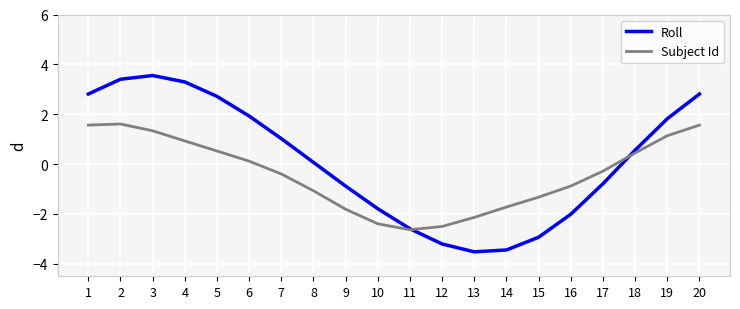

How many lines are shown in the chart?

2